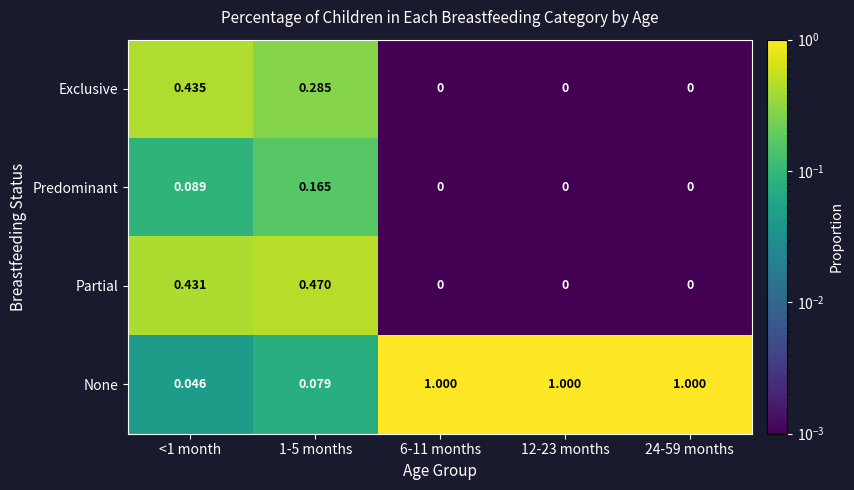

Which series has the largest range (max minus min)?

None